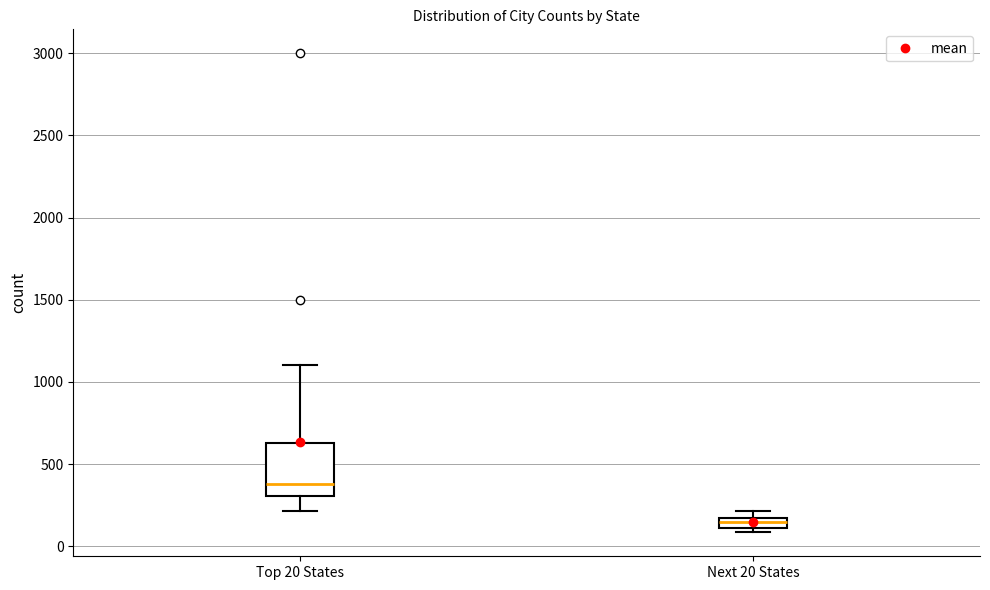

Which box's median line is the lowest?

Next 20 States